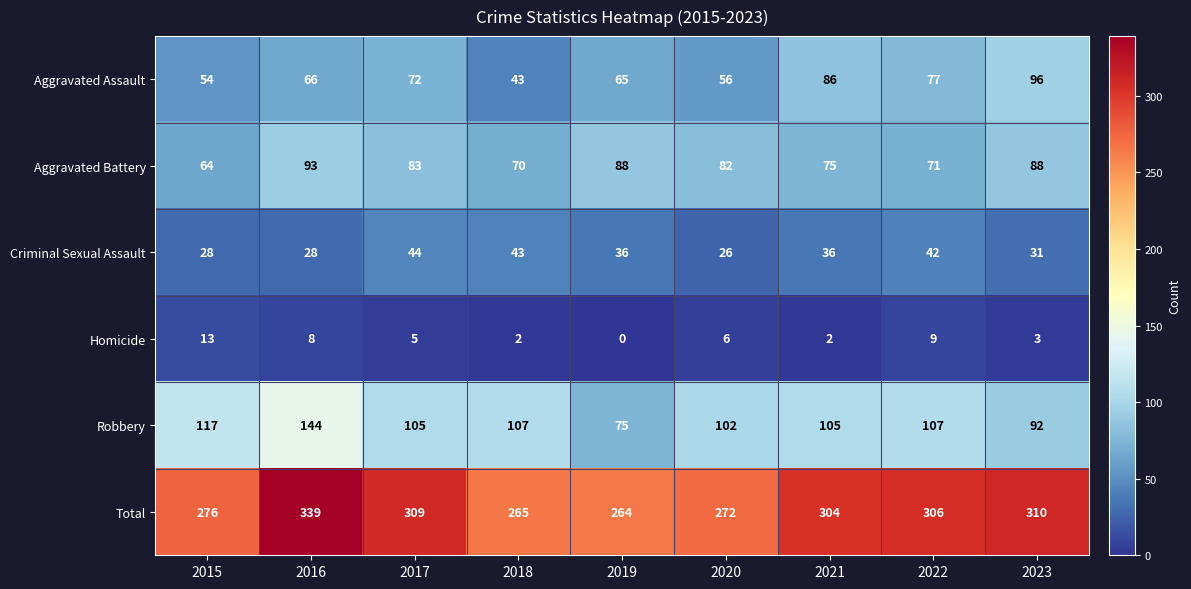

Which label corresponds to the smallest value in the chart?

2019